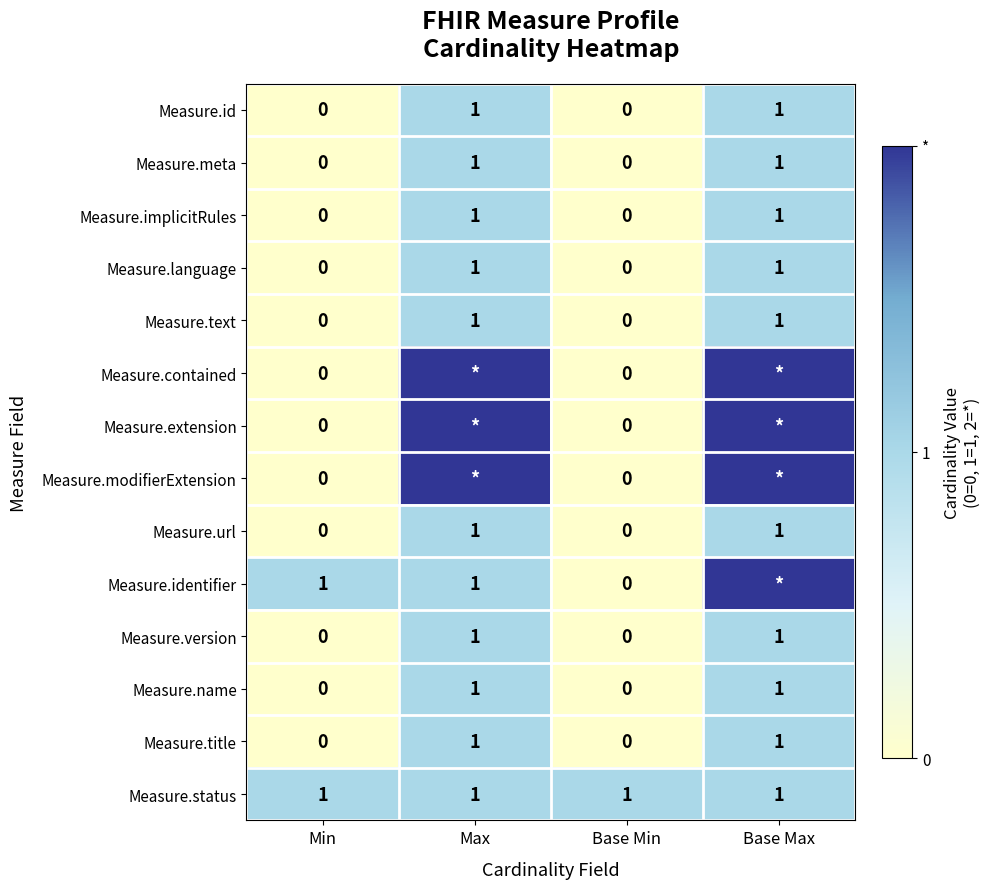

What is the difference between the highest and lowest values at Base Max?

1